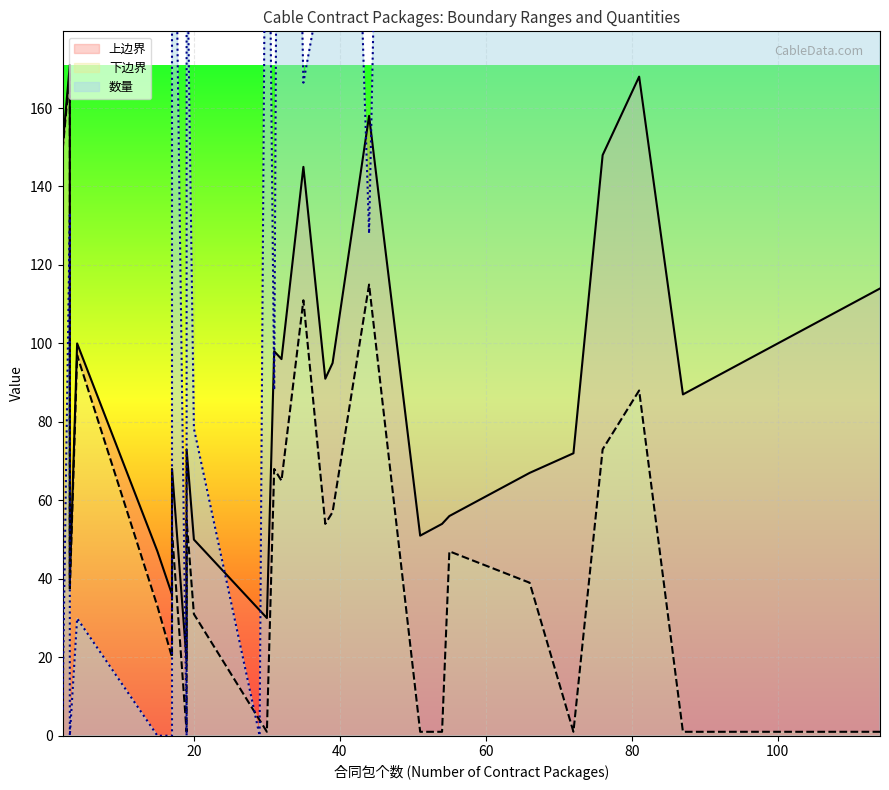

List the series in order of their peak value, highest first.

数量, 上边界, 下边界